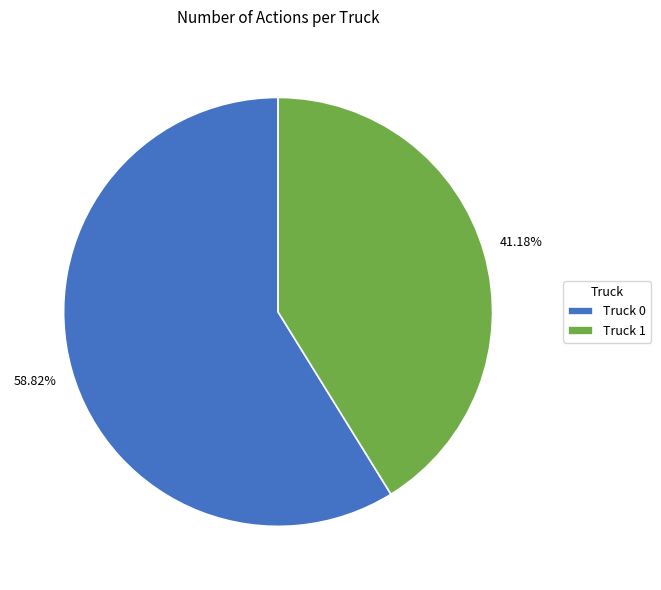

True or false: Truck 1 accounts for 34% of the total.

False